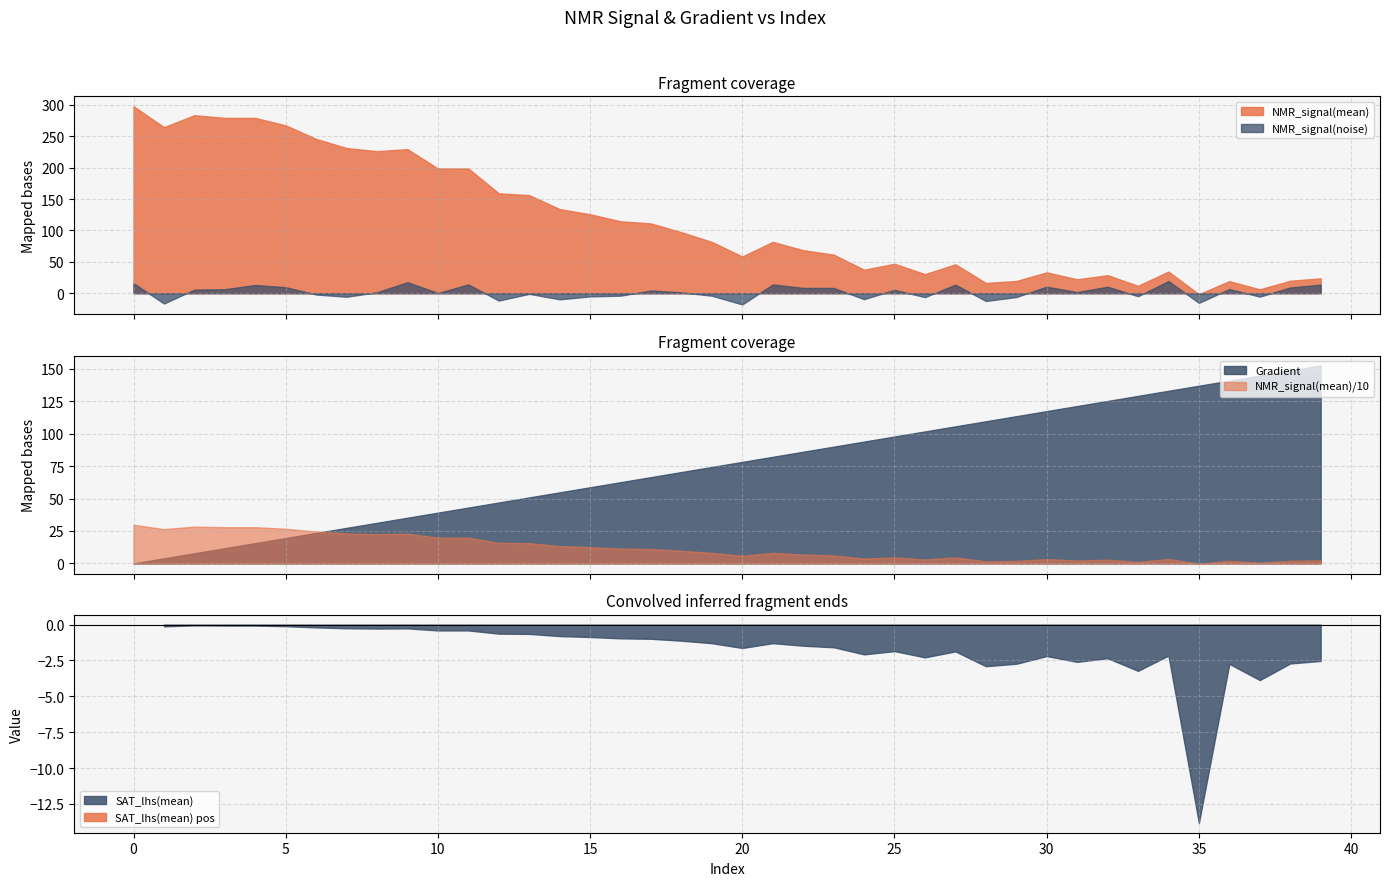

Rank the series at 5 from highest to lowest value.

NMR_signal(mean), Gradient, NMR_signal(noise), SAT_lhs(mean)